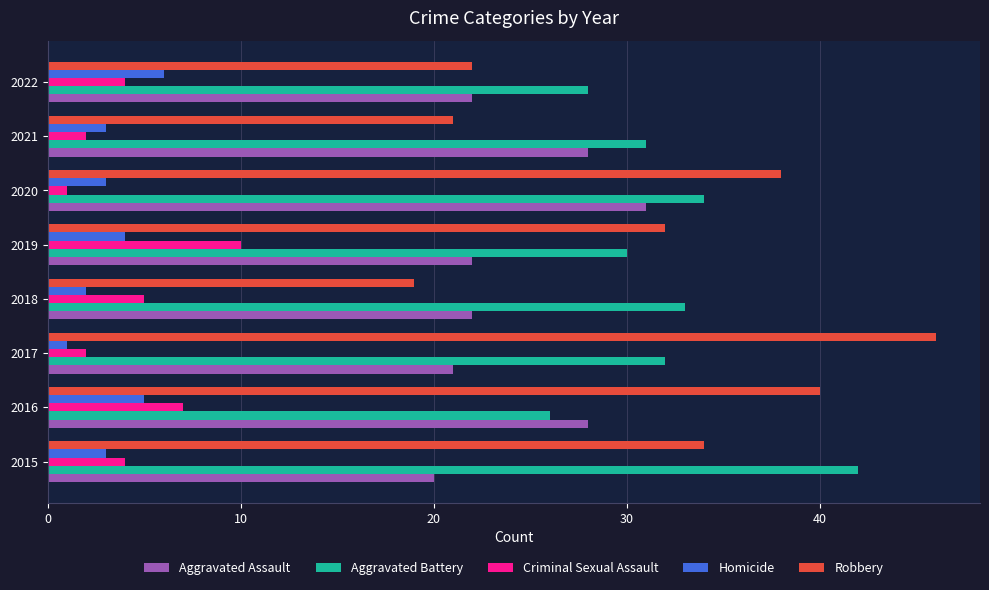

True or false: Aggravated Battery has a value of 69 at 2015.

False